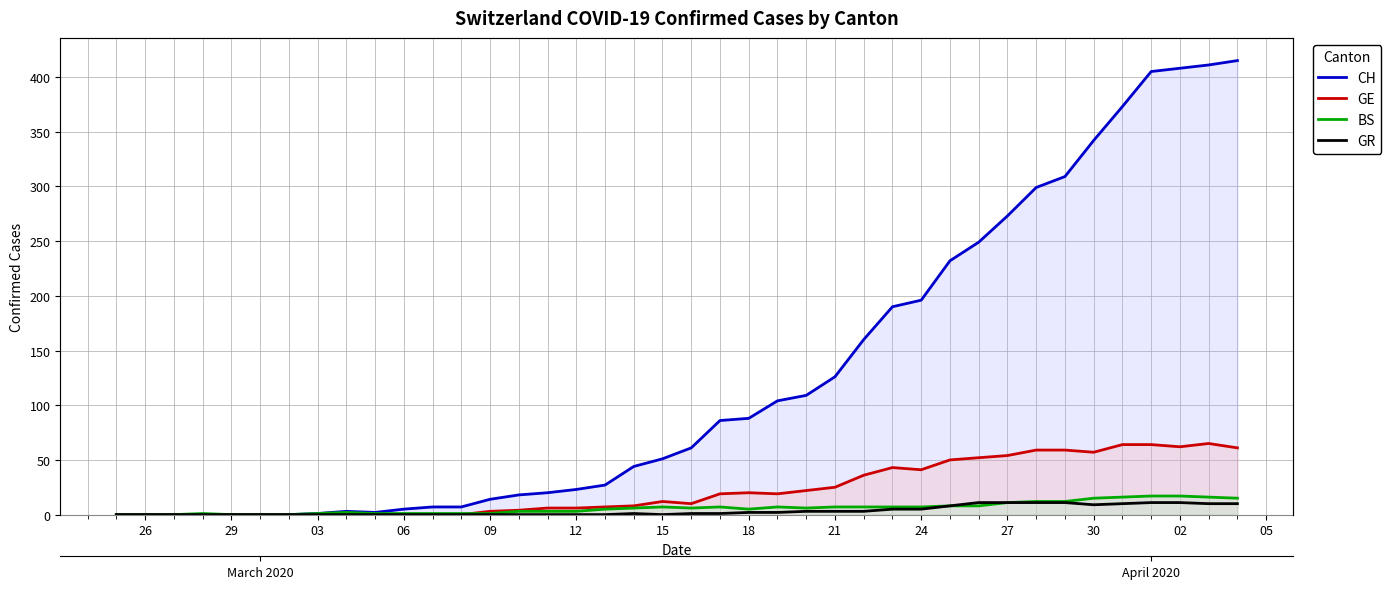

What are all the series names shown in the legend?

CH, GE, BS, GR